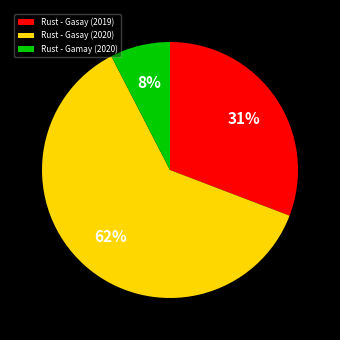

Rank the categories by value from lowest to highest.

Rust - Gamay (2020), Rust - Gasay (2019), Rust - Gasay (2020)